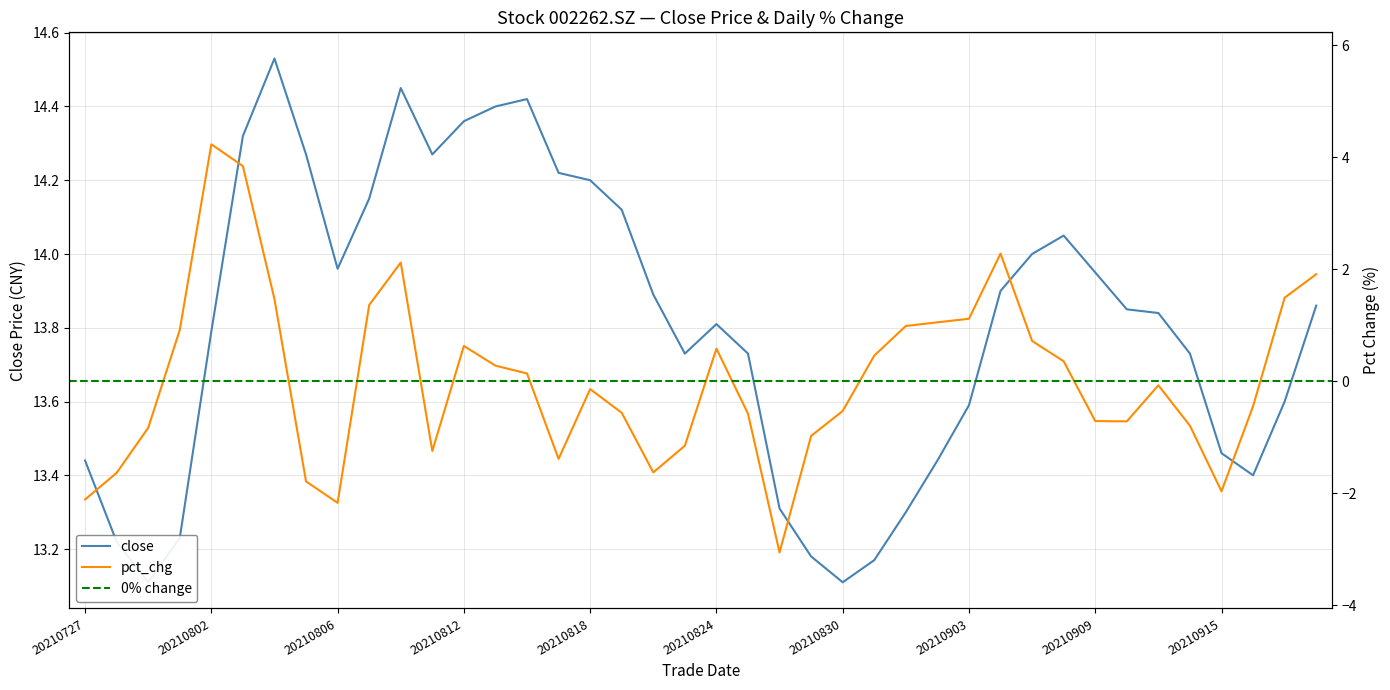

Which series has the widest spread of values?

pct_chg